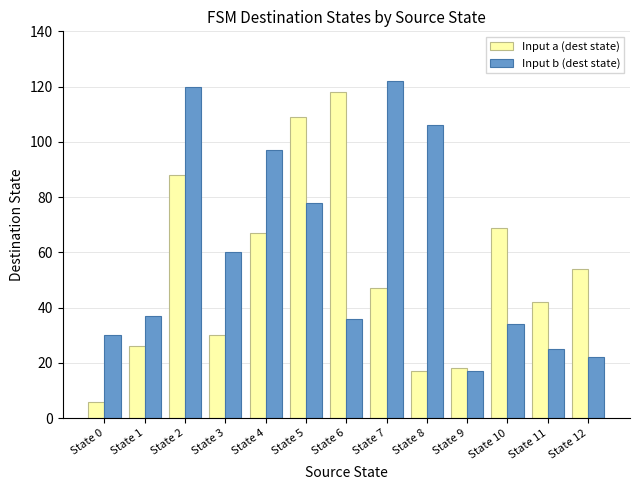

What is the difference between the maximum and minimum values in the Input a (dest state) series?

112